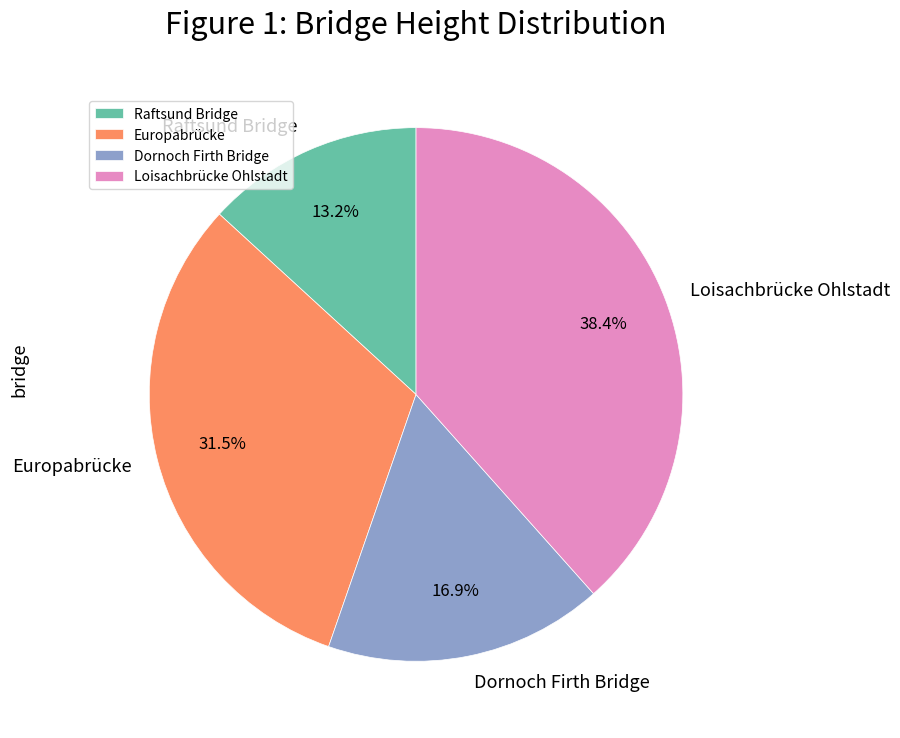

Rank the categories by value from highest to lowest.

Loisachbrücke Ohlstadt, Europabrücke, Dornoch Firth Bridge, Raftsund Bridge